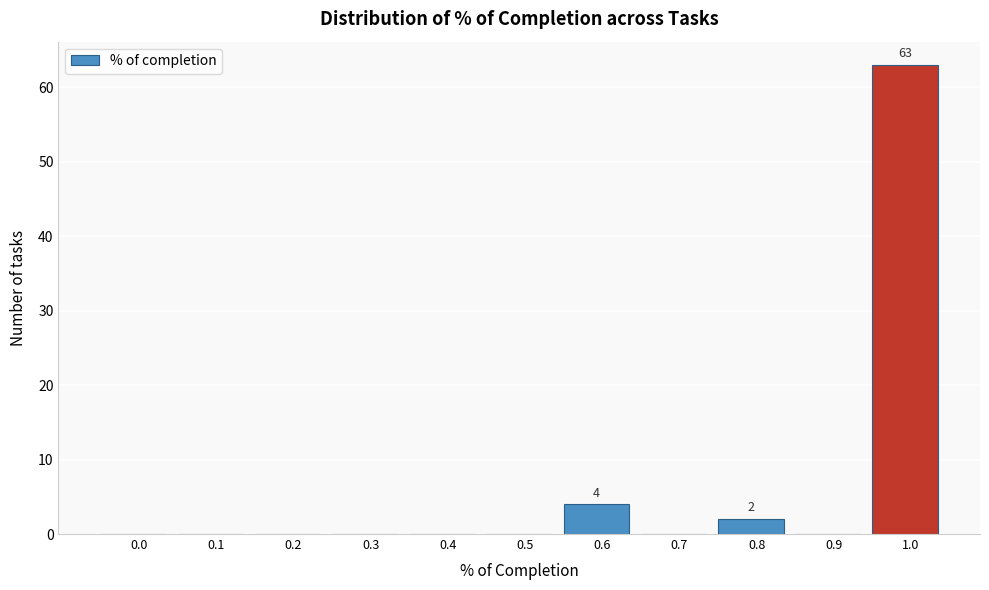

Reading right to left, transcribe all the data shown in this chart.

1.0=63	0.9=0	0.8=2	0.7=0	0.6=4	0.5=0	0.4=0	0.3=0	0.2=0	0.1=0	0.0=0